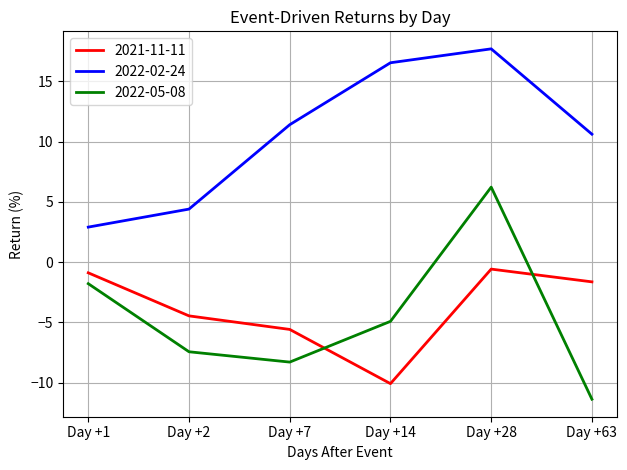

How many values in 2022-05-08 are below zero?

5